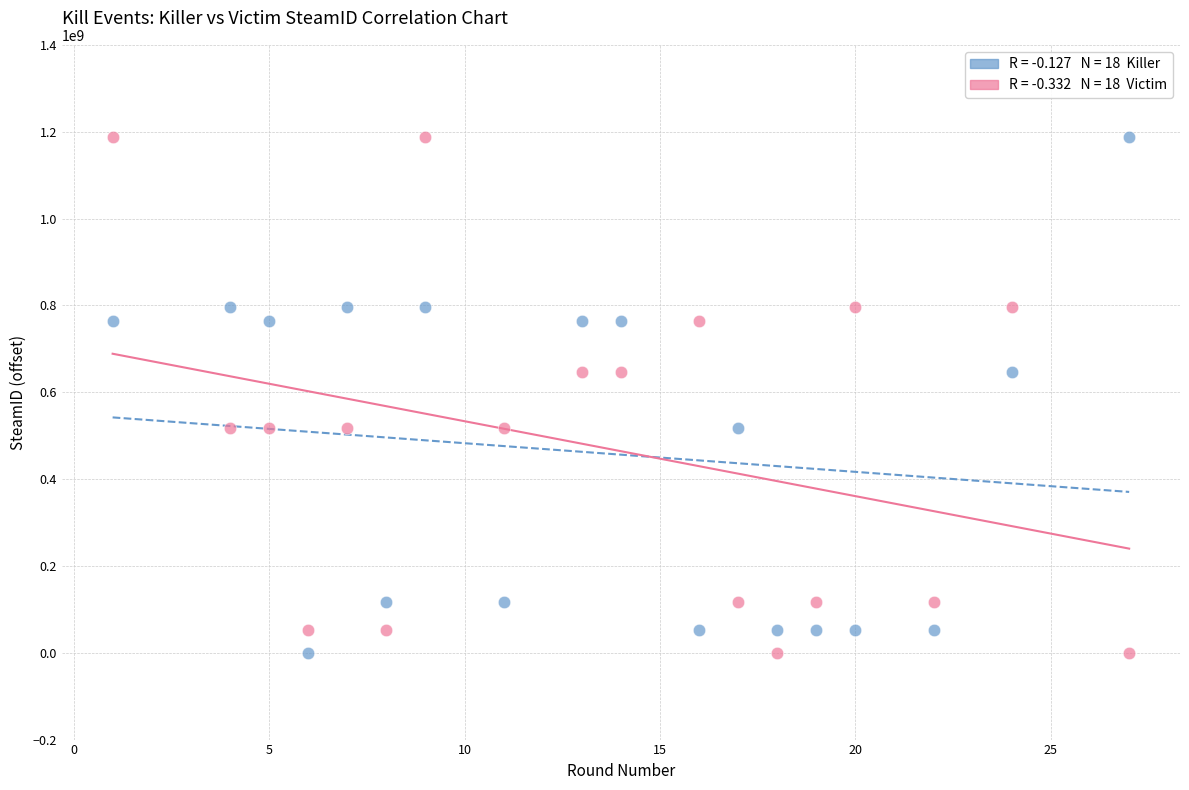

Across all data points, what is the range of Y values (max minus min)?

1187320039